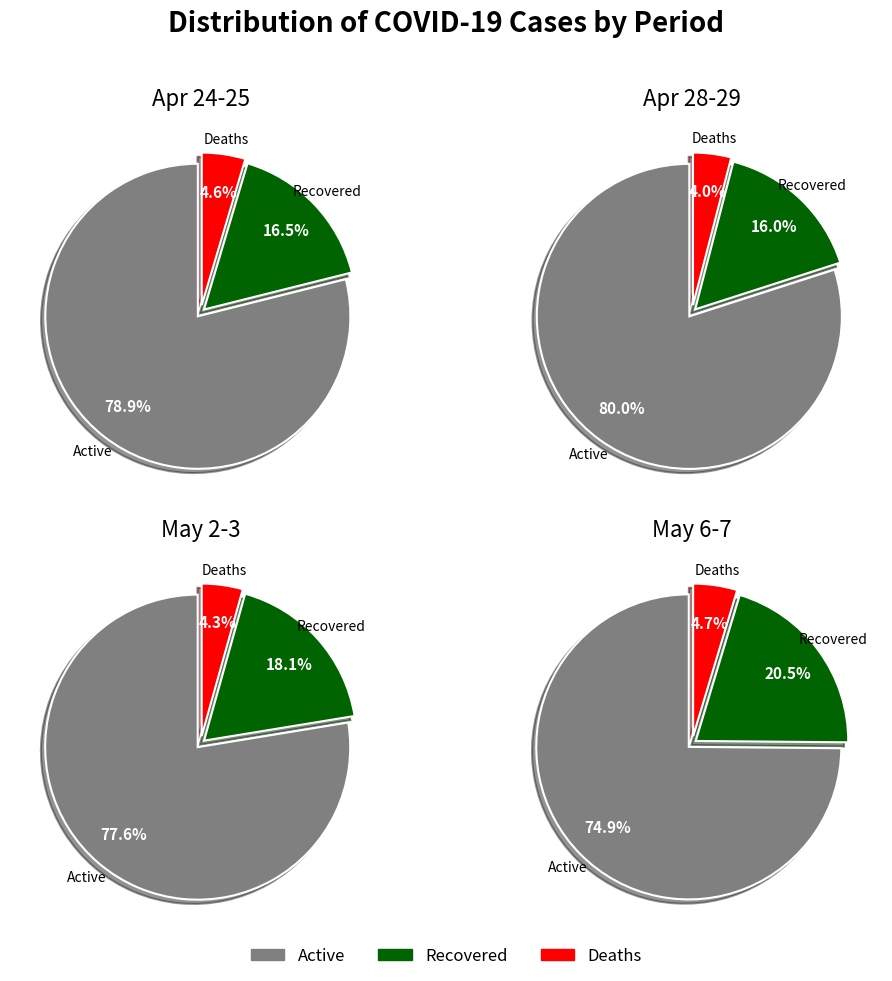

Does 2020-04-26 account for over 50% of the chart?

No